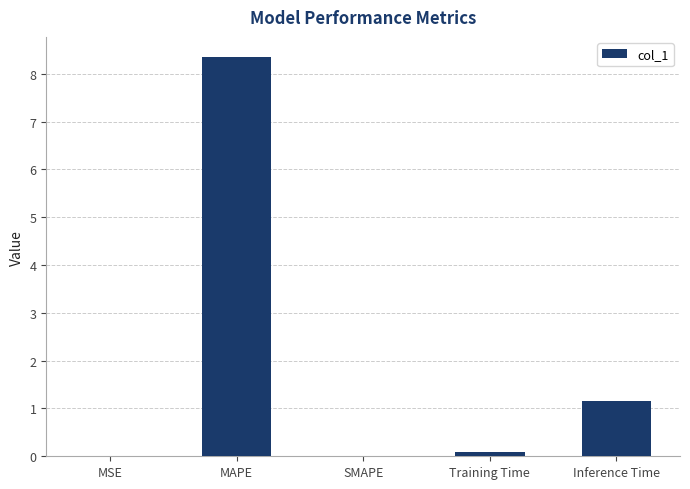

What is the sum of the values at MAPE and Inference Time?

9.5